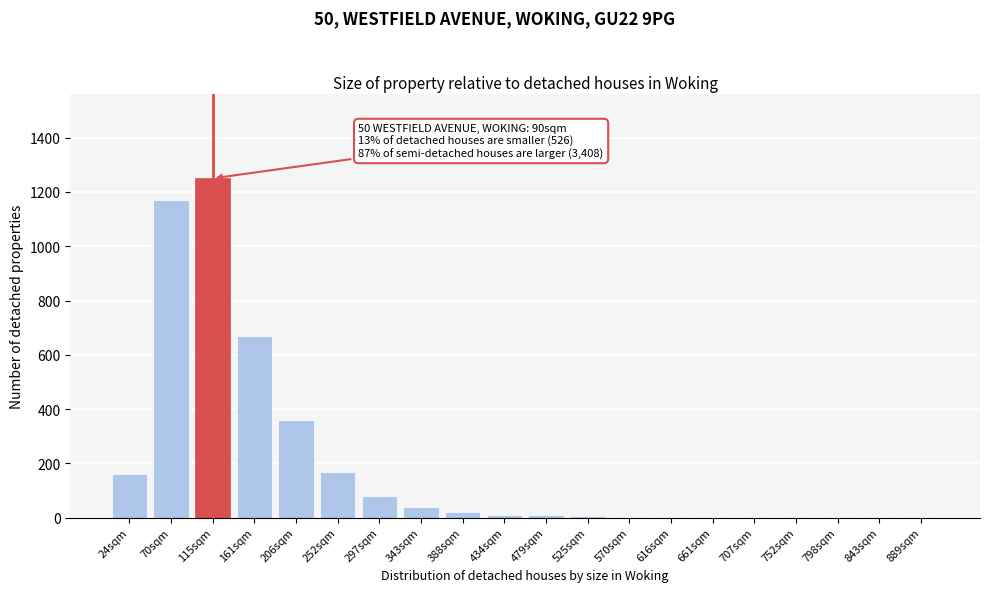

Where is the data nearest to the value 625?

161sqm